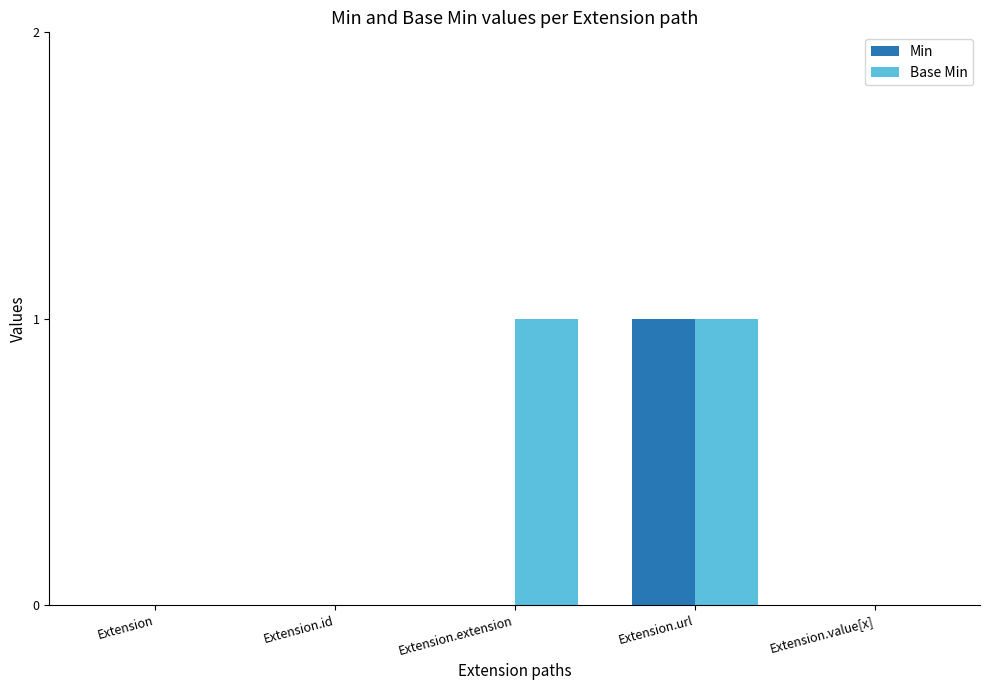

The value of Base Min at Extension is 0. True or false?

True